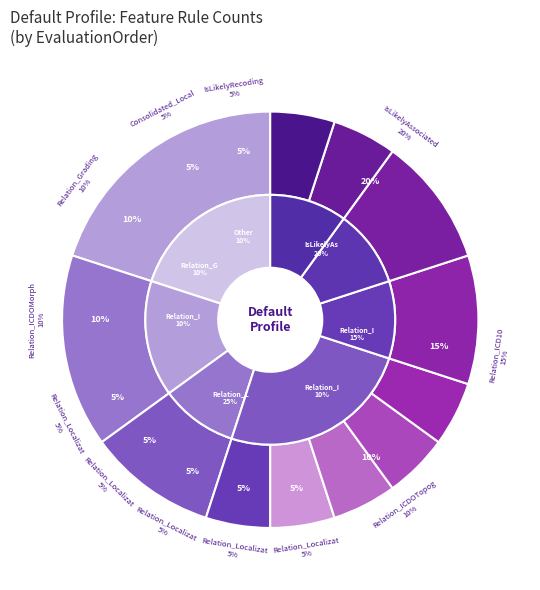

Is the sum of IsLikelyRecoding and Relation_Grading greater than half?

No